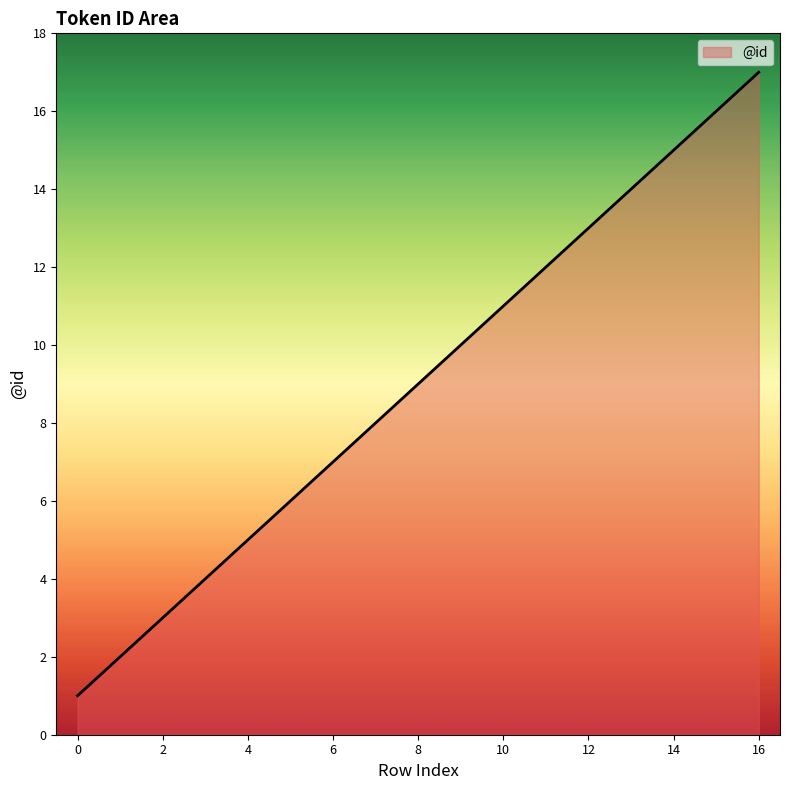

What is the maximum value shown in the chart?

17